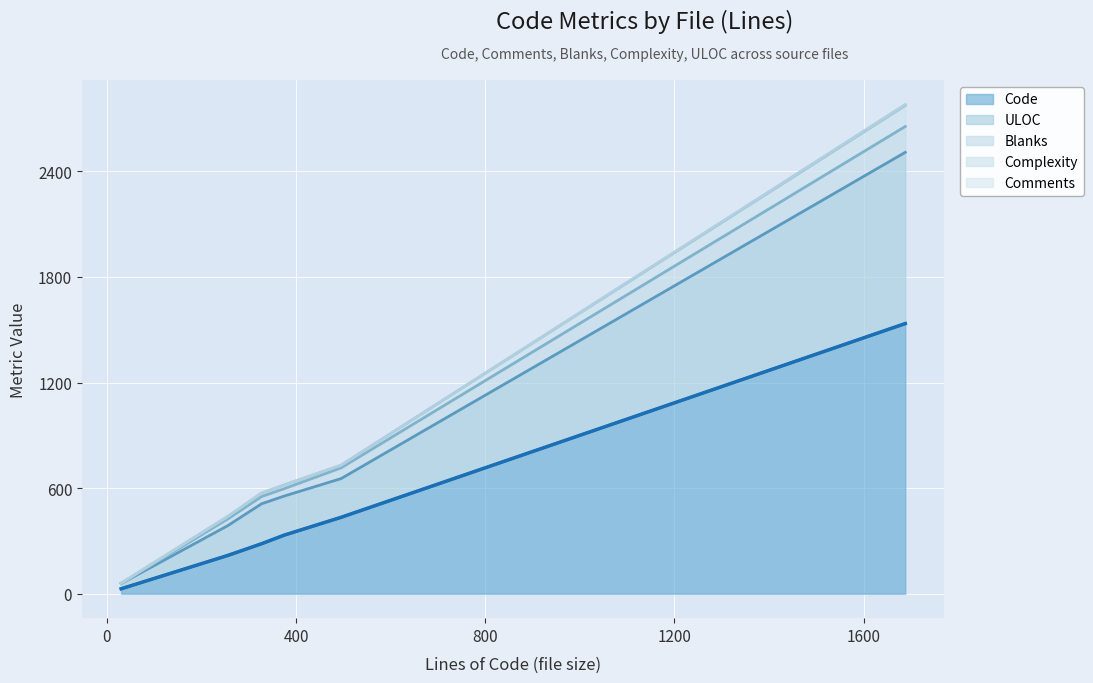

How many interior local peaks does the Comments series have?

1